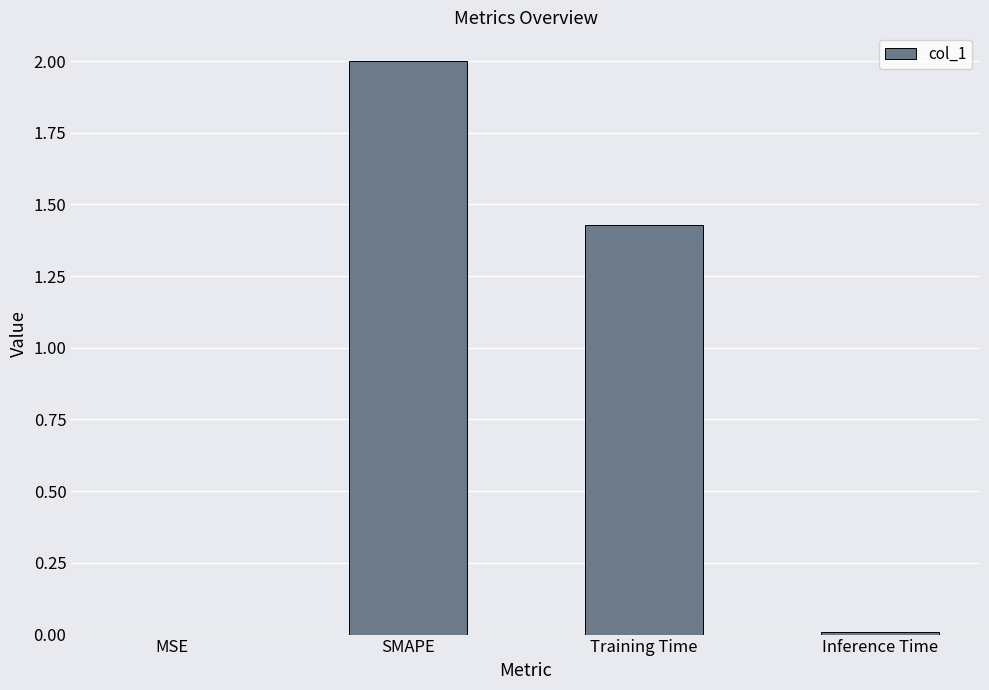

What is the sum of all values?

3.4